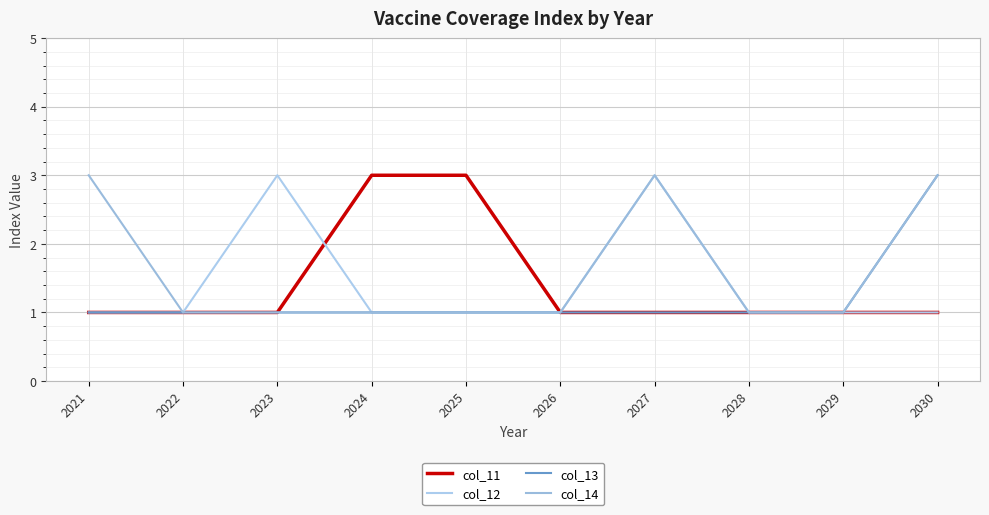

What is the average value of the col_11 series?

1